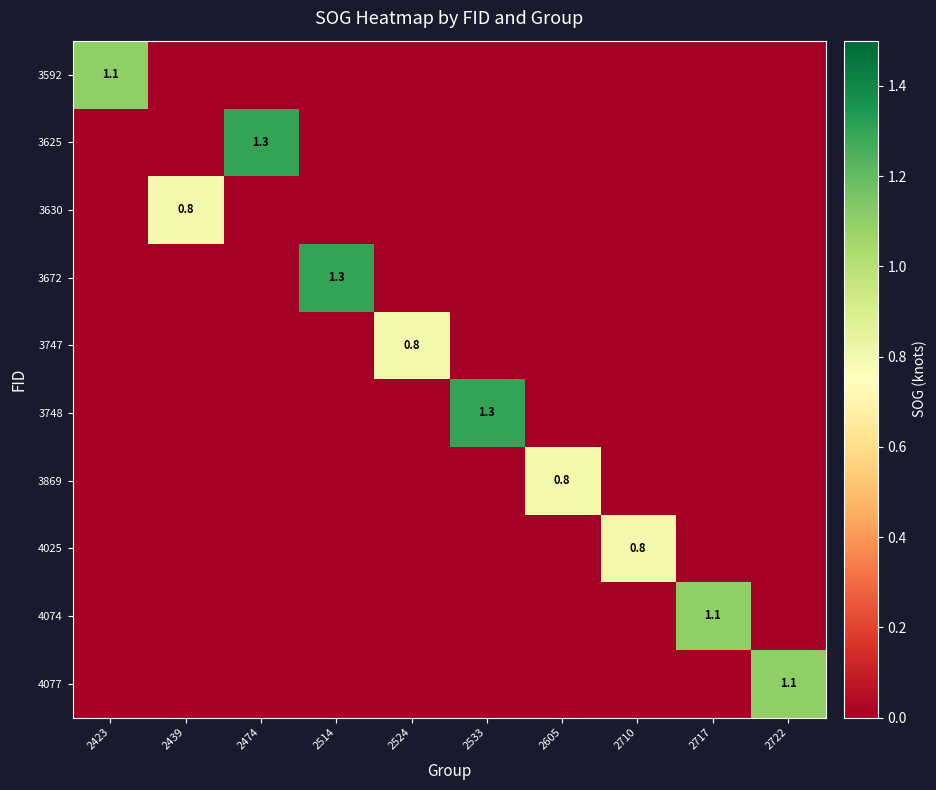

The value of 4077 at 2722 is 1.1. True or false?

True